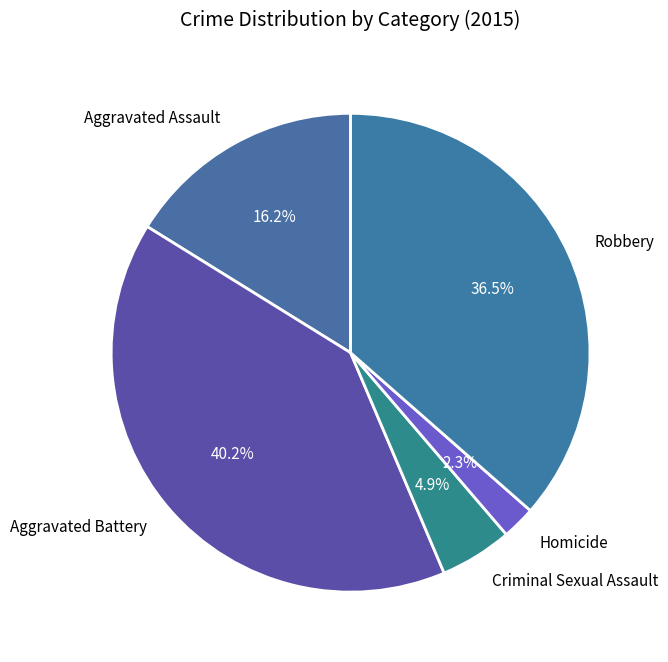

Is there a majority slice in this chart?

No